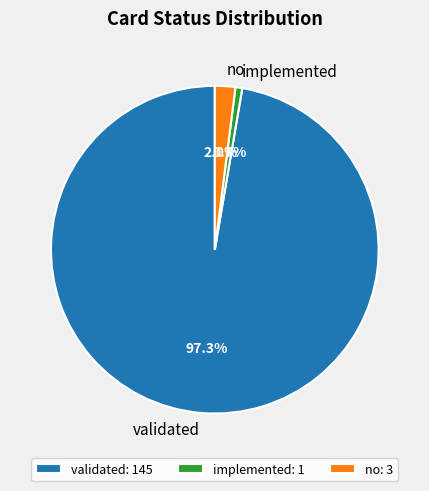

Rank the categories by value from lowest to highest.

implemented, no, validated